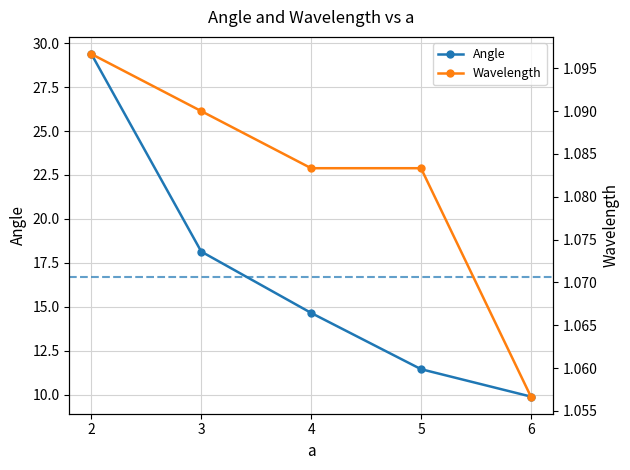

List the series in order of their peak value, highest first.

Angle, Wavelength